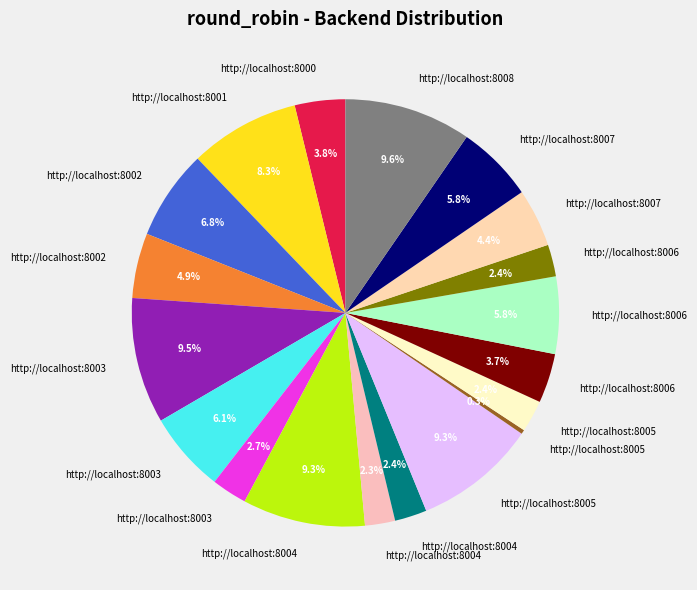

How many segments does this pie chart have?

19